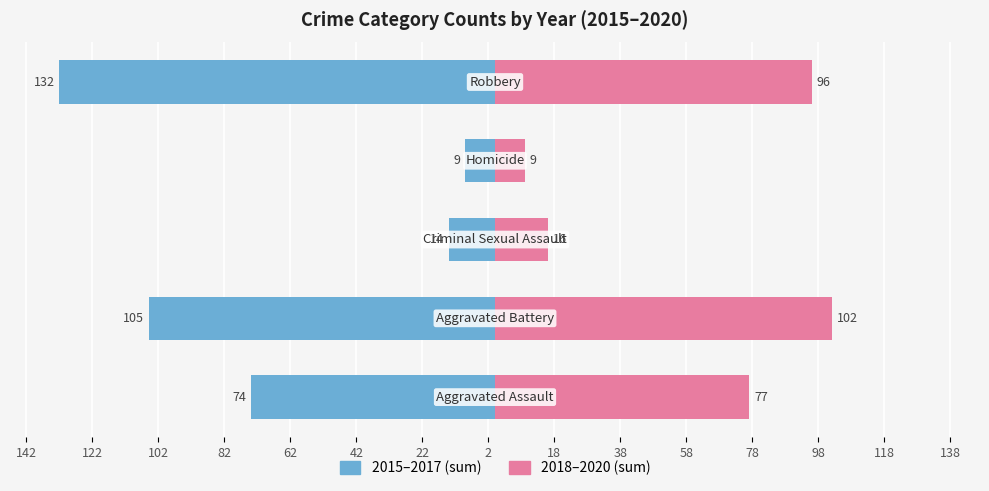

Reading right to left, extract all data points from this chart.

2015–2017 (sum): 62=-132	82=-9	102=-14	122=-105	142=-74
2018–2020 (sum): 62=96	82=9	102=16	122=102	142=77